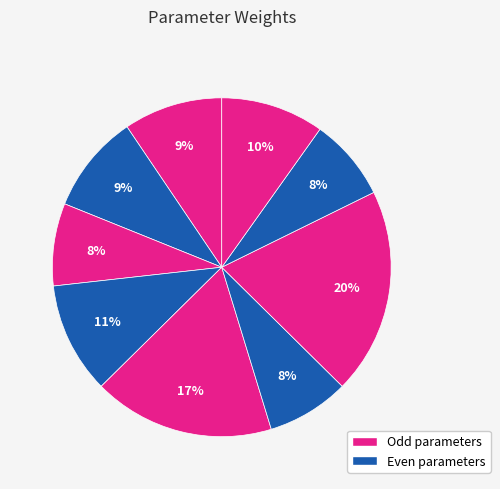

How many slices are in this pie chart?

9